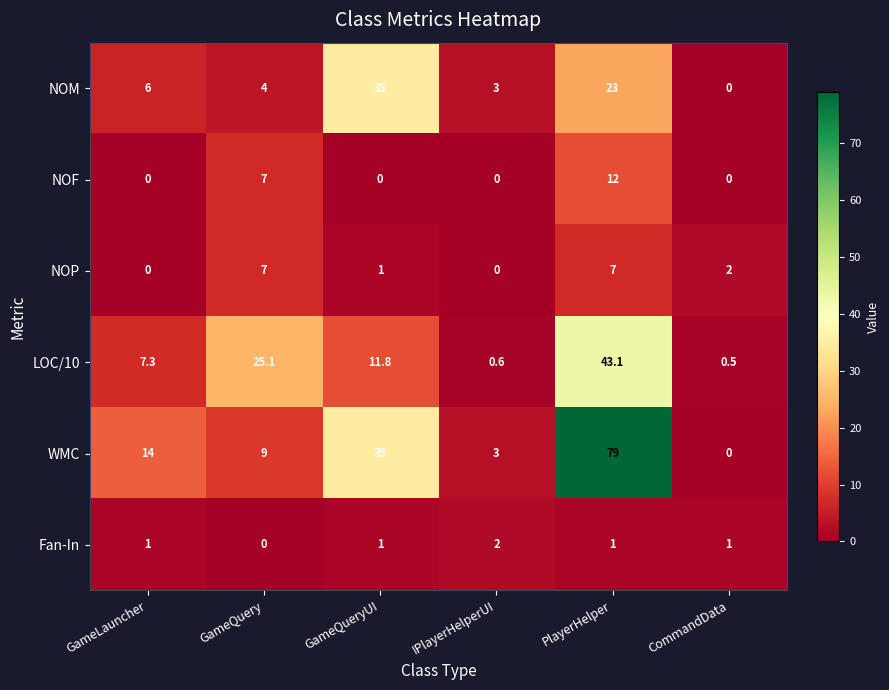

Where is NOP nearest to the value 3?

CommandData